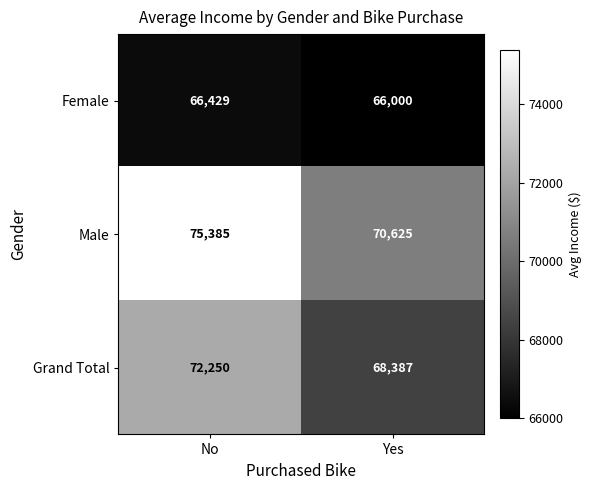

Reading left to right, extract all data points from this chart.

Female: 66429	66000
Male: 75385	70625
Grand Total: 72250	68387